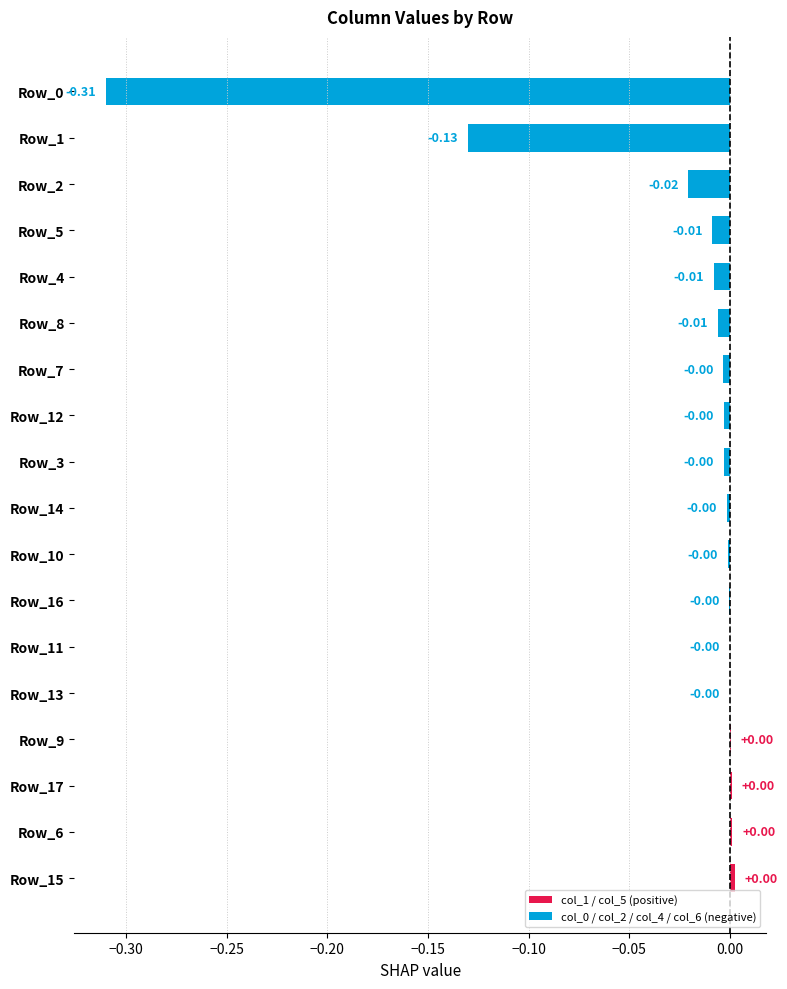

Which has a higher value, Row_11 or Row_4?

Row_11